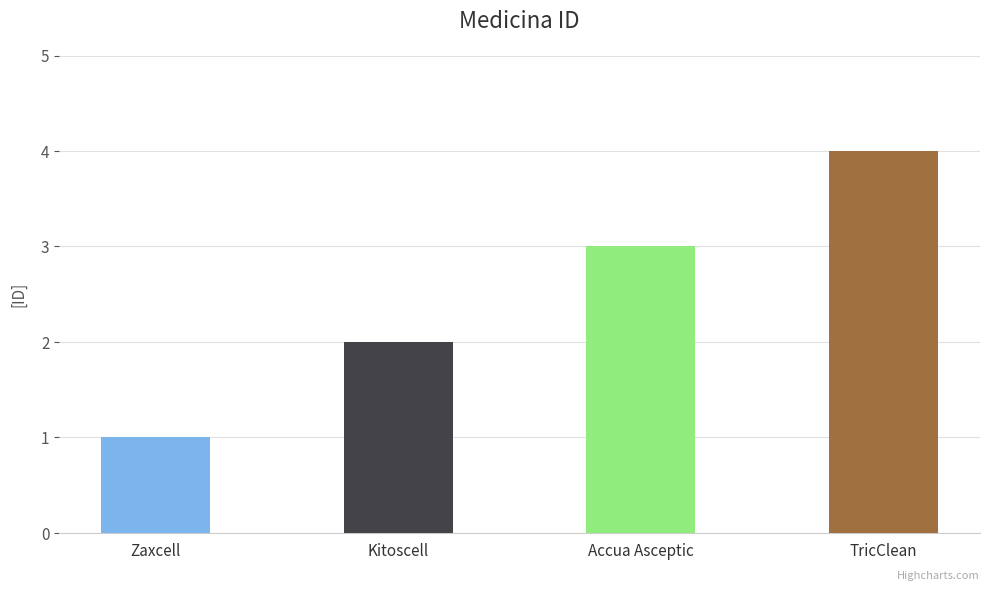

Is it true that the value at Zaxcell is 1?

True